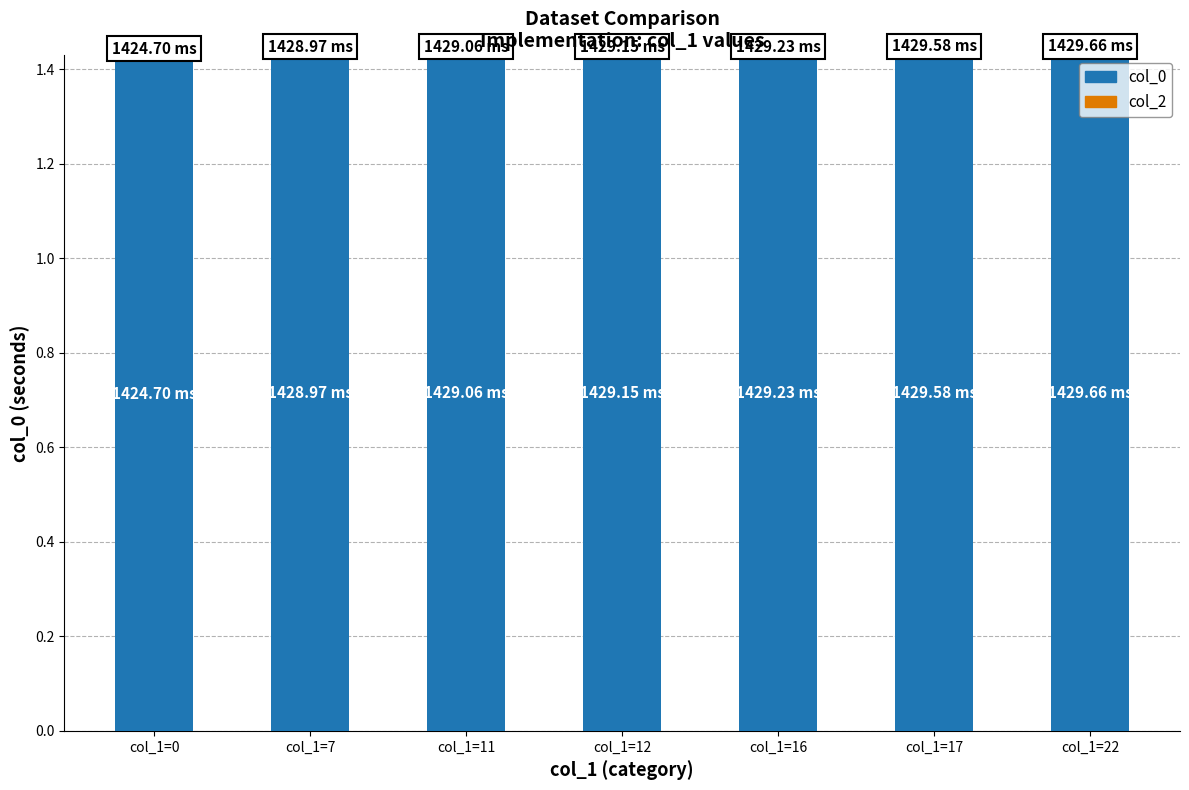

Approximately how many times larger is the value at col_1=17 compared to col_1=7?

1.0